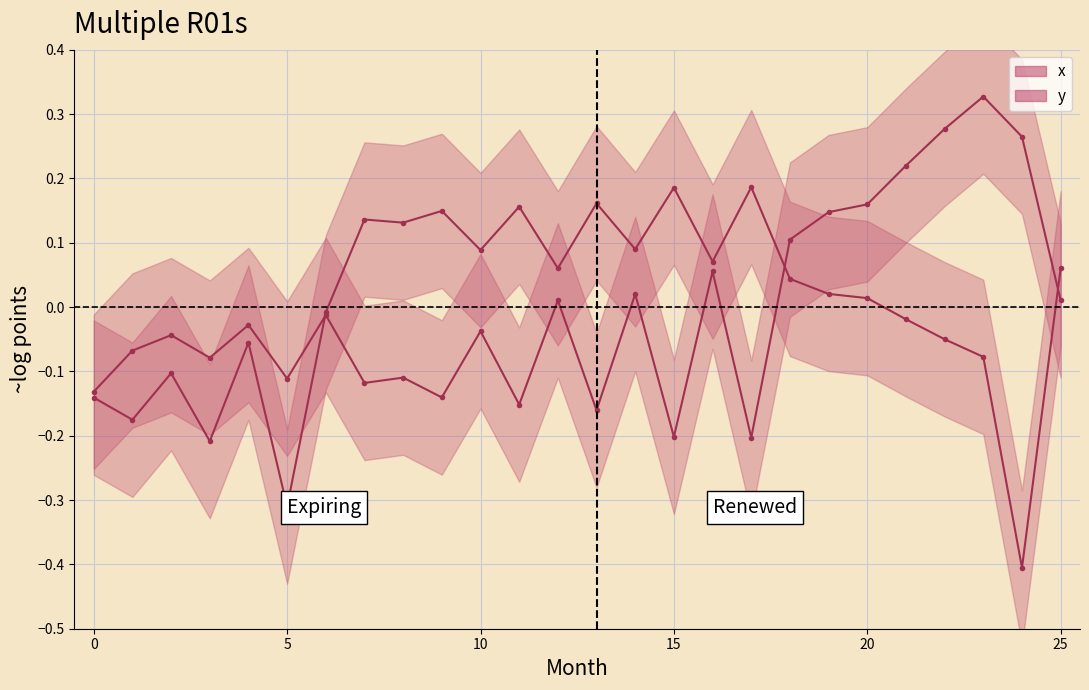

The y series shows 0.0 at 19. True or false?

False